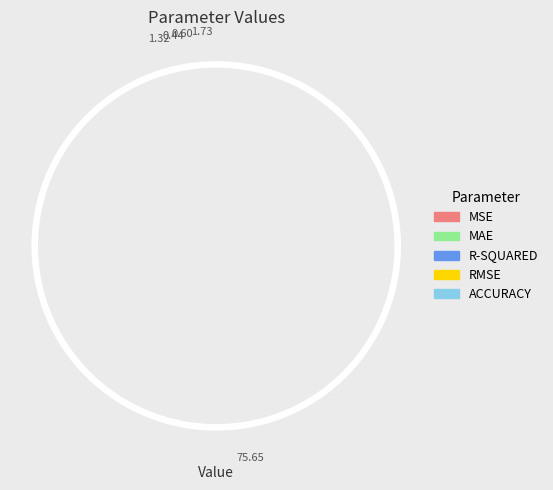

True or false: RMSE accounts for 14% of the total.

False